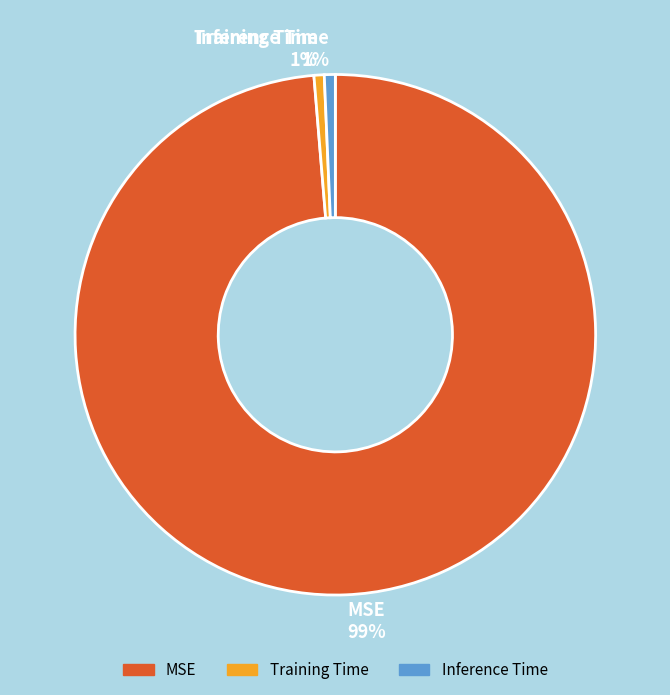

Is MSE 99% the majority of the pie?

Yes